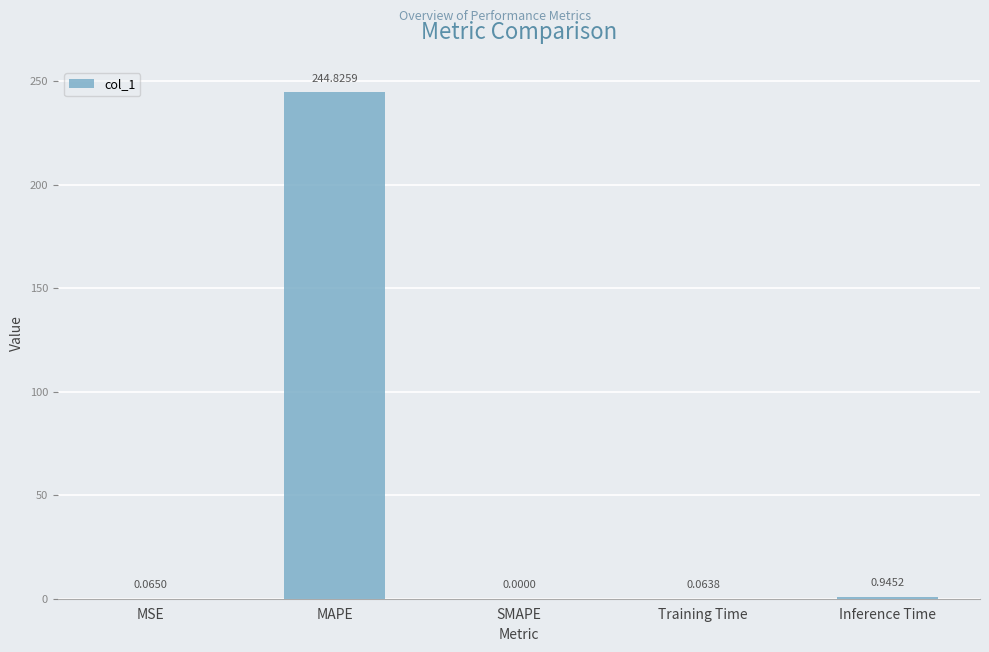

Which label corresponds to the largest value in the chart?

MAPE